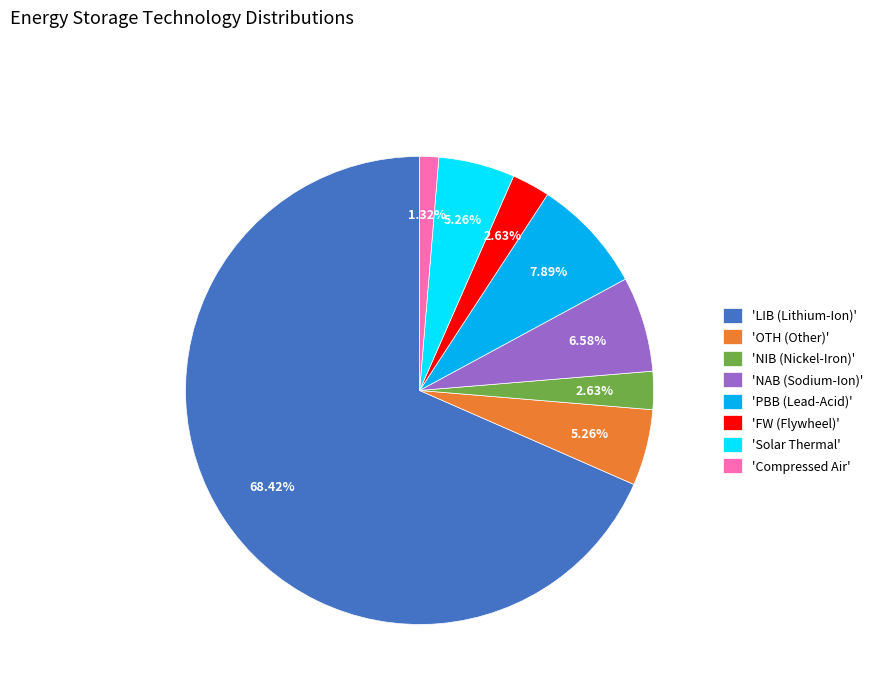

Which slice is the largest?

'LIB (Lithium-Ion)'